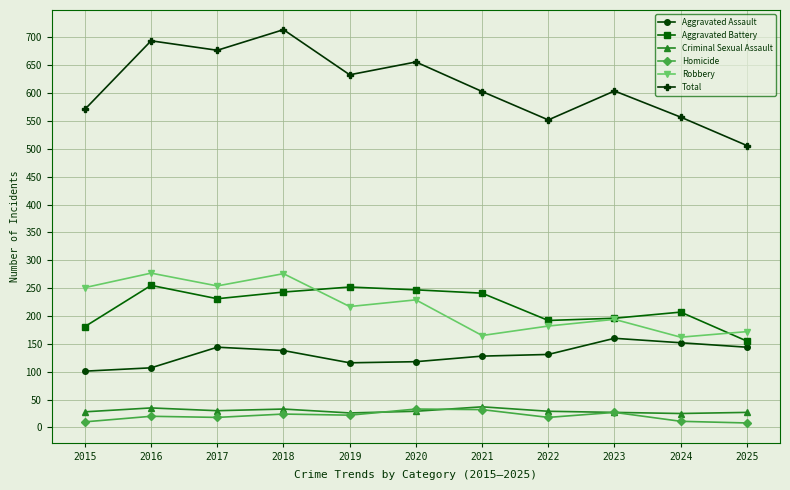

Does the chart have visible grid lines?

Yes